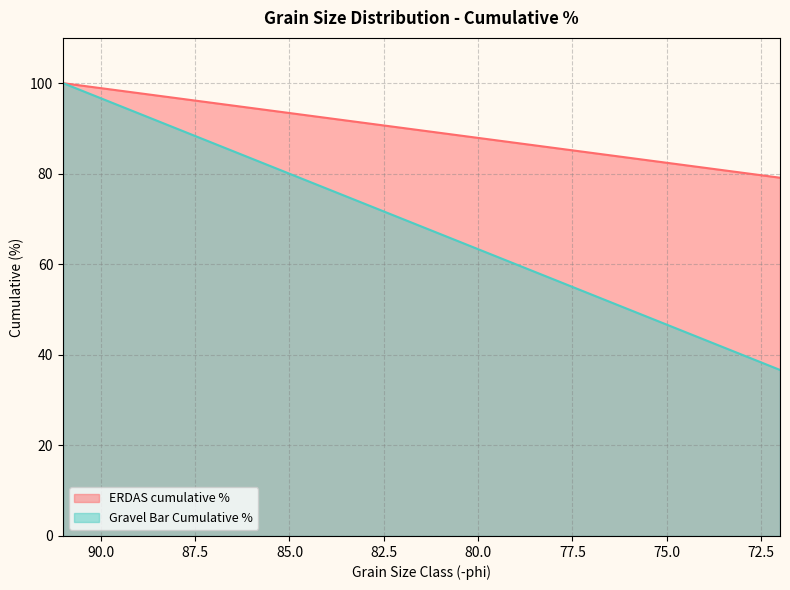

True or false: ERDAS cumulative % and Gravel Bar Cumulative % cross at least once.

False